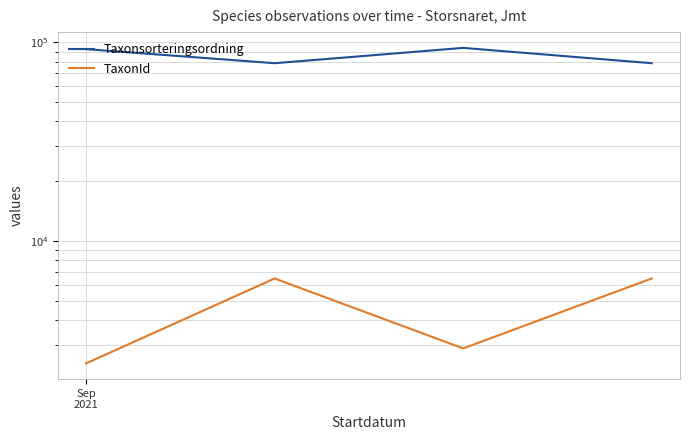

What is the total value across all series at 1?

85027